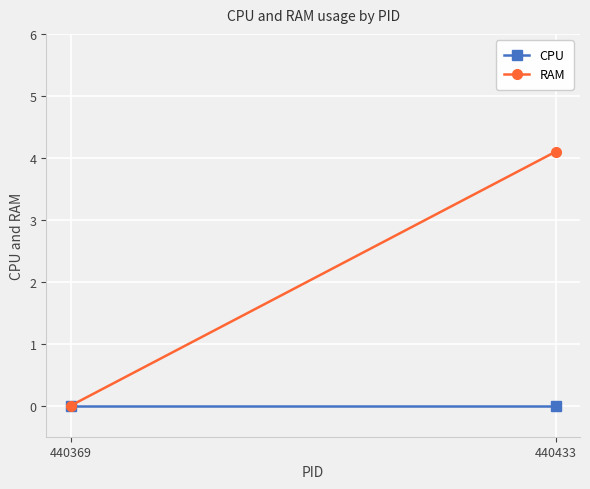

Rank the series by their maximum value, from lowest to highest.

CPU, RAM